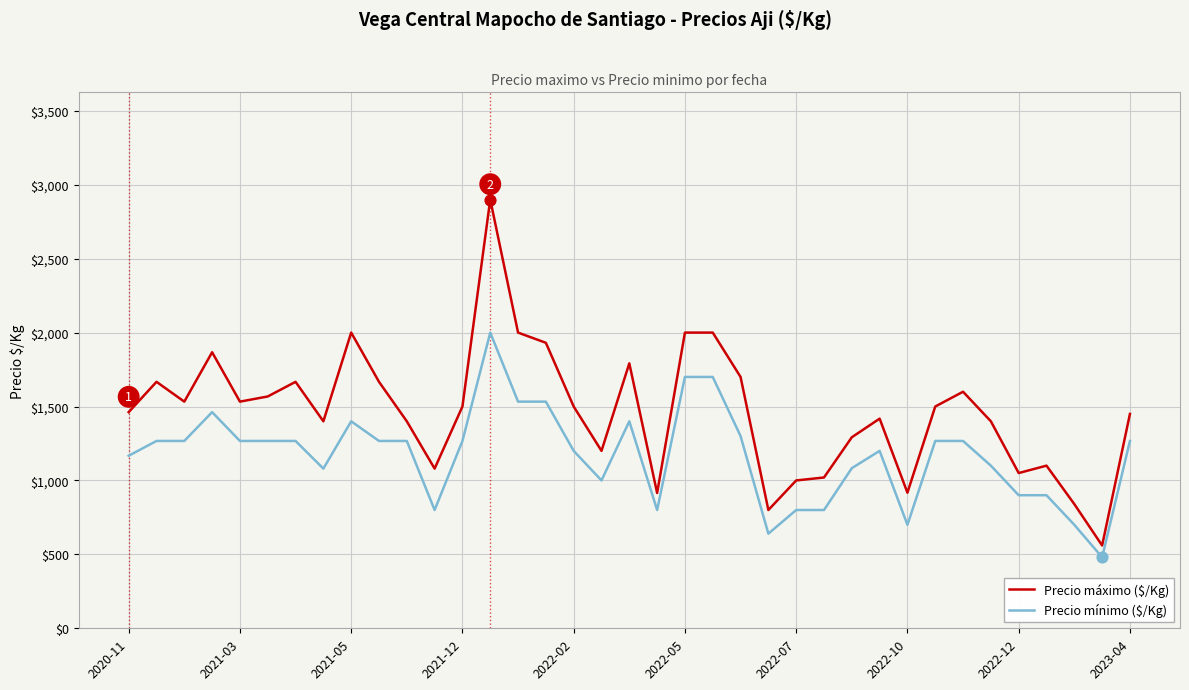

Which series has the largest total across all categories?

Precio máximo ($/Kg)